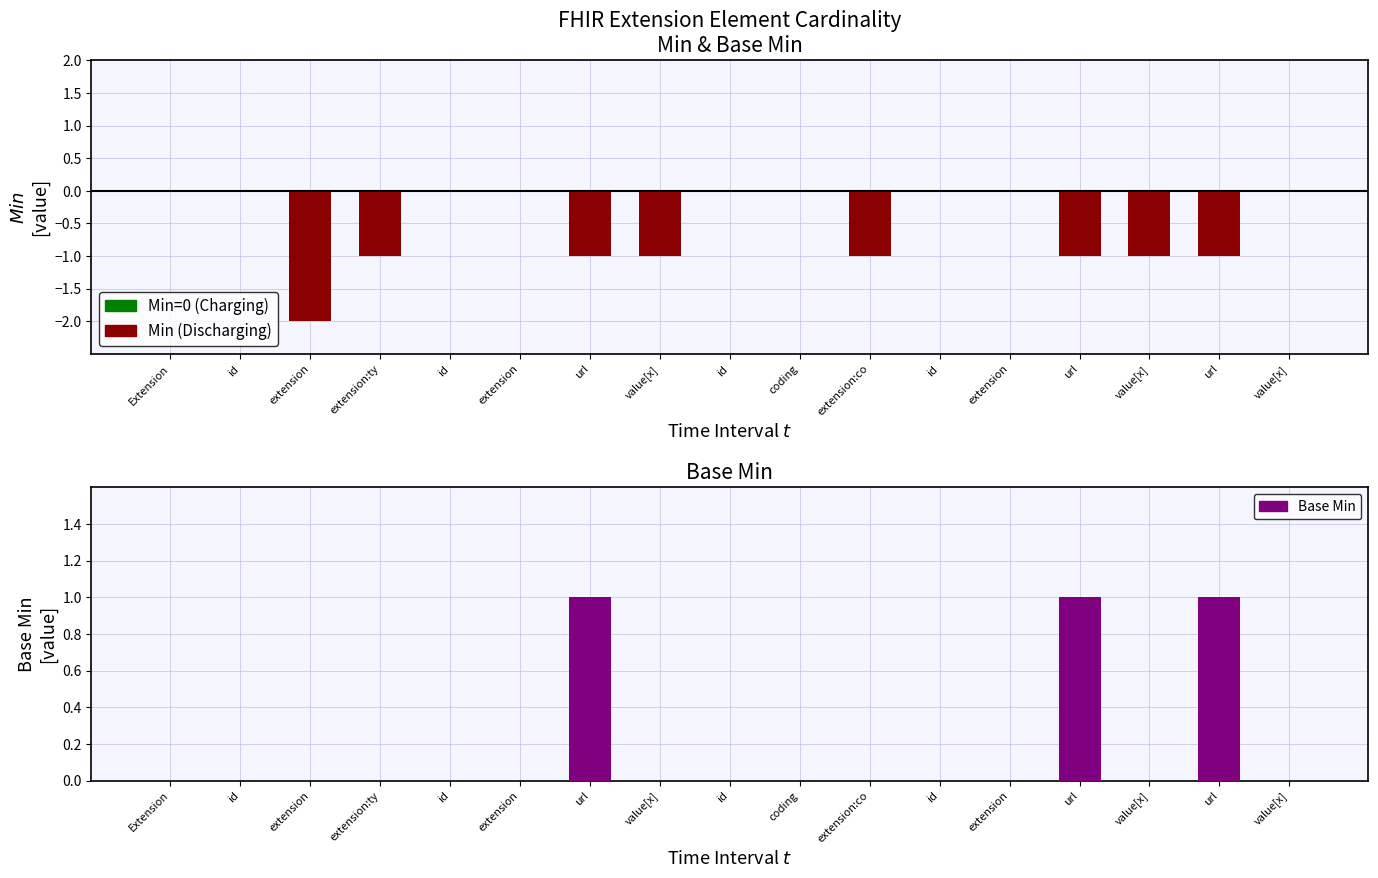

Between Extension and extension:ty, which series saw the biggest shift?

Min